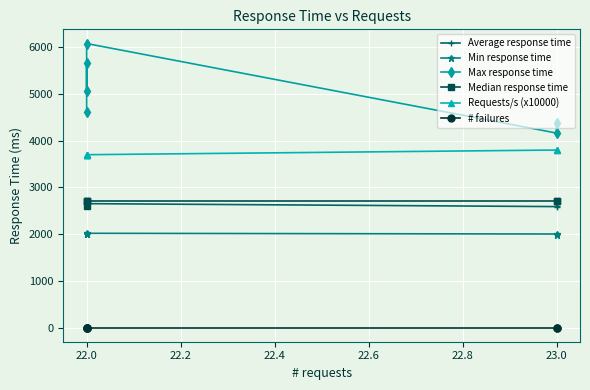

Reading left to right, what are all the values shown in this chart?

Average response time: 2596	2589	2652	2637	2644	2628
Min response time: 1977	2002	2017	2012	2009	2011
Max response time: 4384	4163	6080	5058	5653	4624
Median response time: 2700	2700	2700	2700	2700	2600
Requests/s (x10000): 3800	3800	3700	3700	3700	3700
# failures: 0	0	0	0	0	0